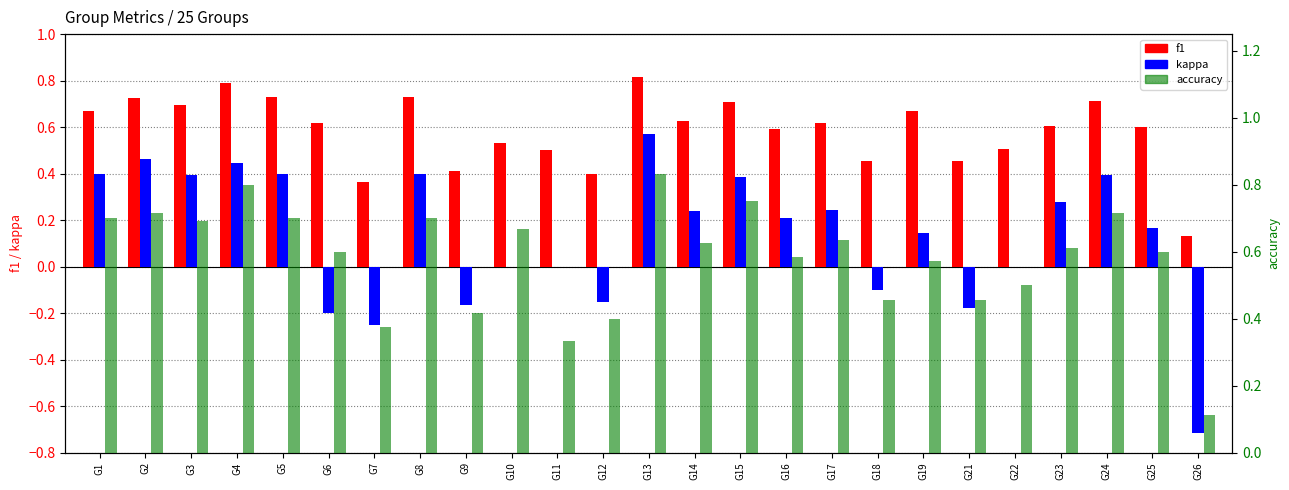

What value does the accuracy series have at G18?

0.5